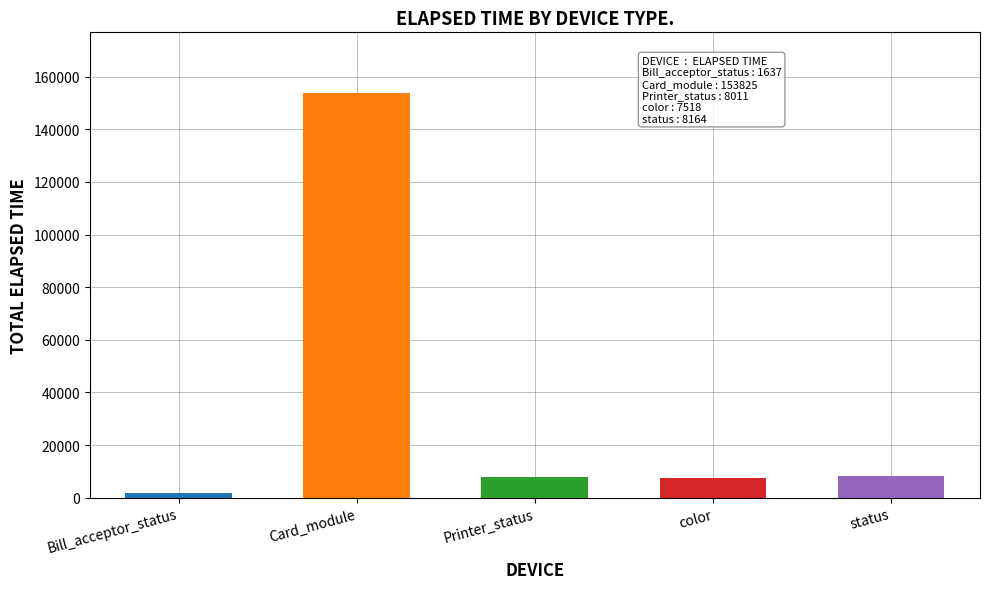

What are all the series names shown in the legend?

Bill_acceptor_status, Card_module, Printer_status, color, status